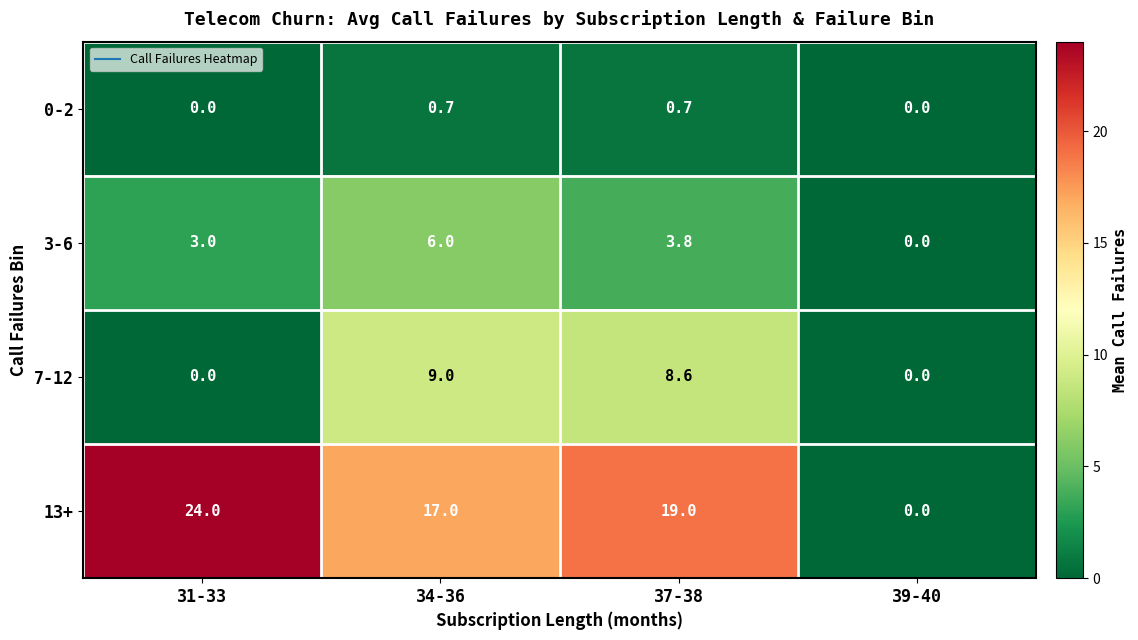

The value of 0-2 at 31-33 is 0.3. True or false?

False